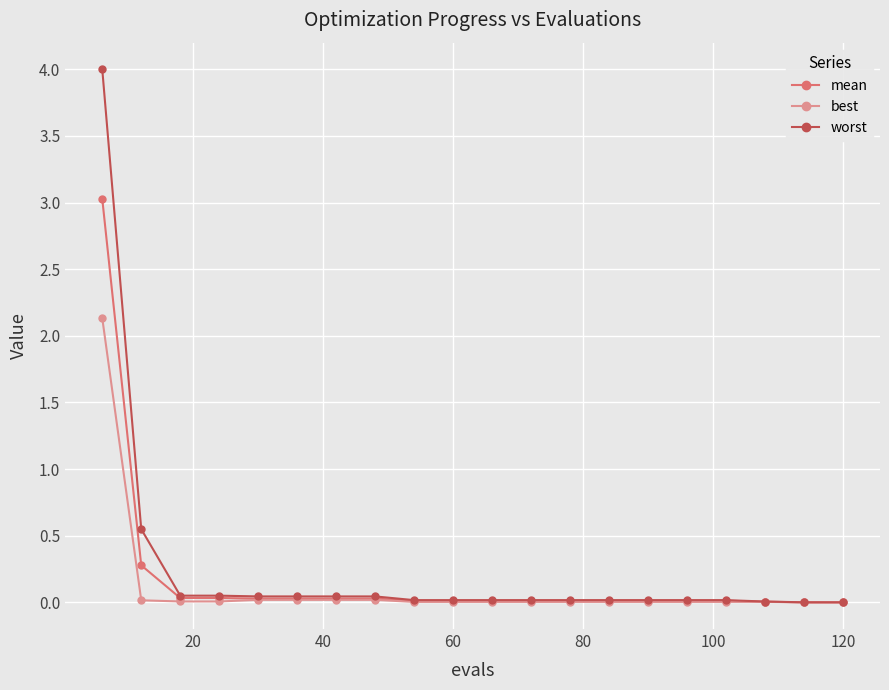

What is the highest value of the worst series?

4.0